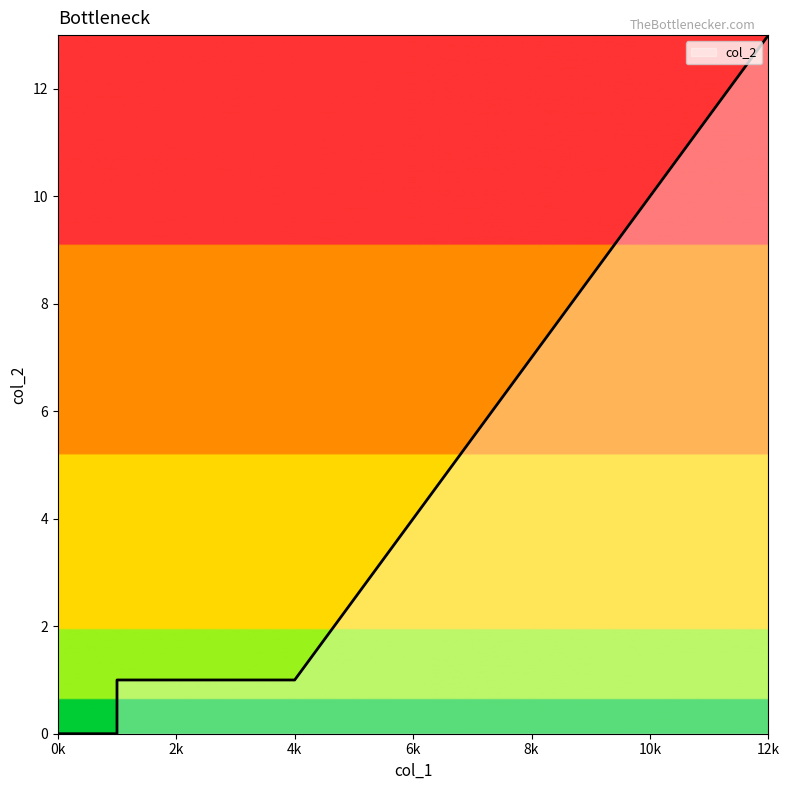

Which has a higher value, 12 or 1?

12